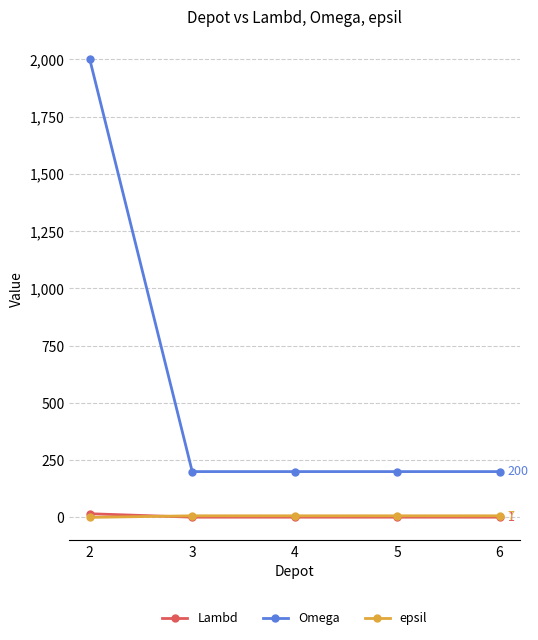

At which category is the sum across all series the highest?

2